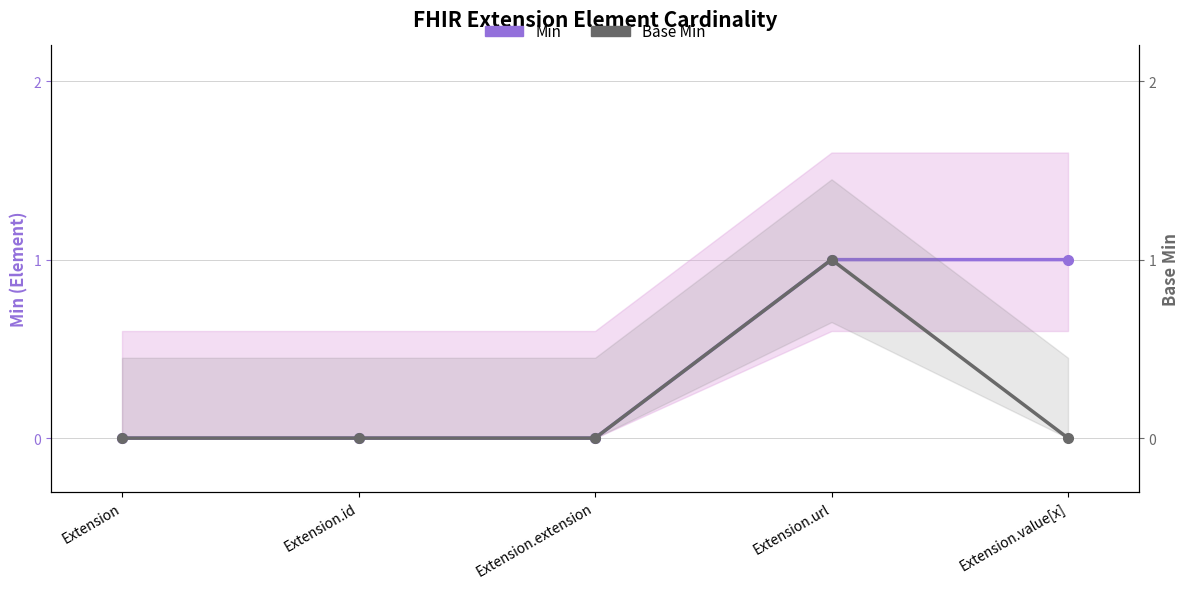

What is the label of the 5th point from the right?

Extension